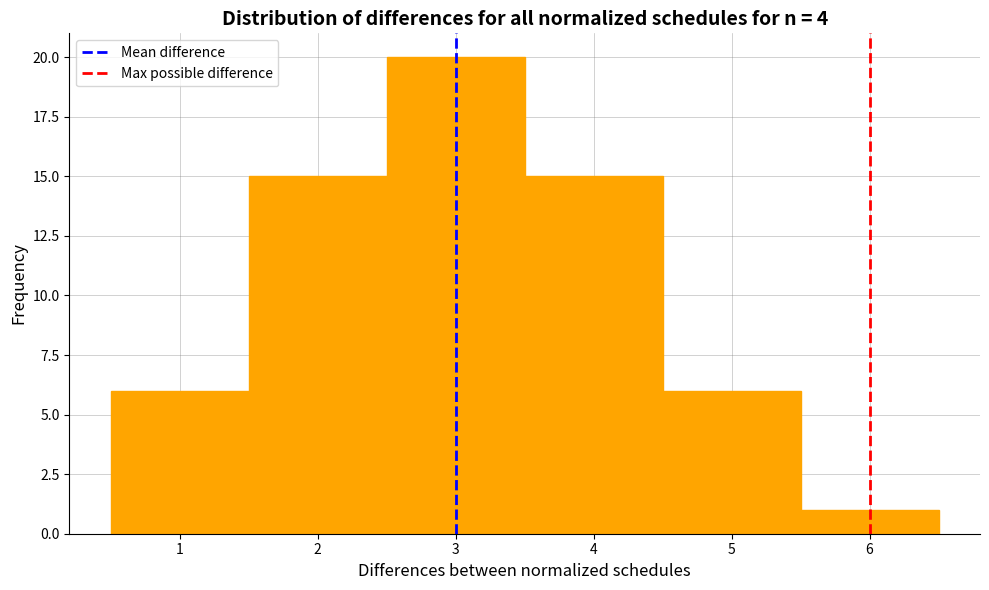

Over which range of the x-axis is the bar tallest?

2.5 to 3.5